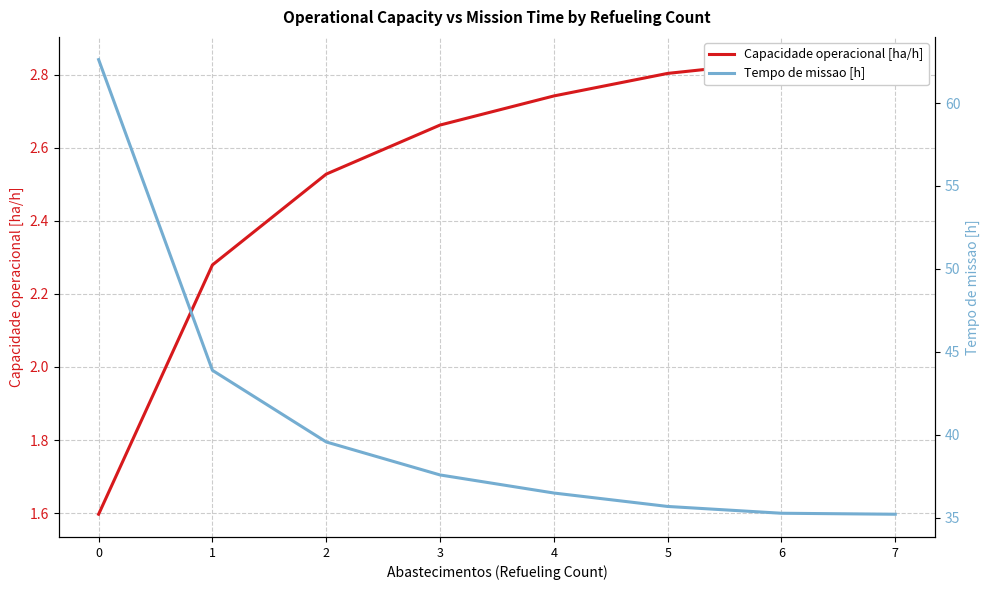

The Tempo de missao [h] series shows 35.7 at 5. True or false?

True